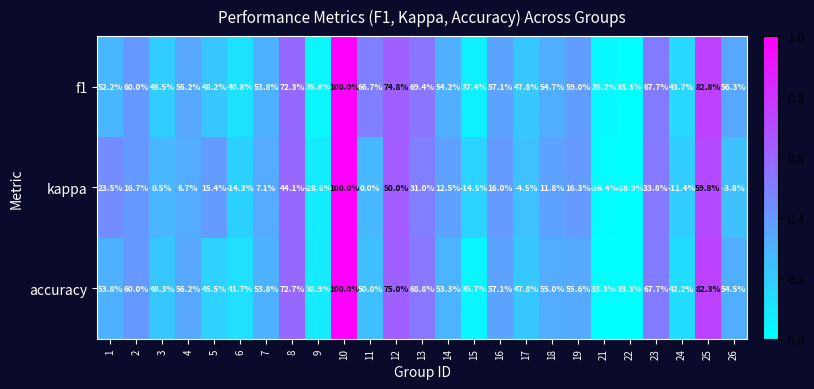

The value of f1 at 21 is 61.9. True or false?

False